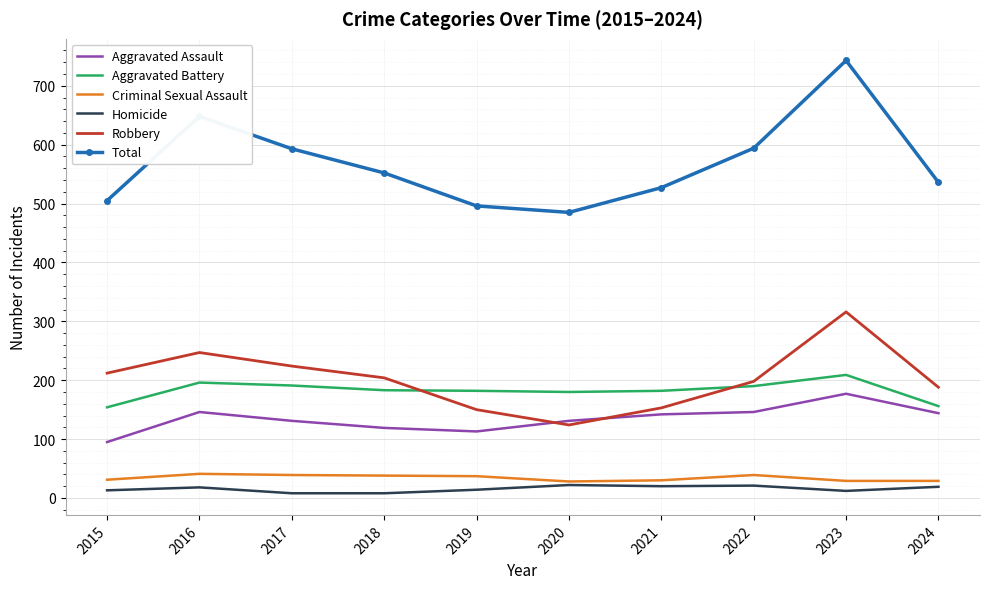

Rank the series by their maximum value, from highest to lowest.

Total, Robbery, Aggravated Battery, Aggravated Assault, Criminal Sexual Assault, Homicide